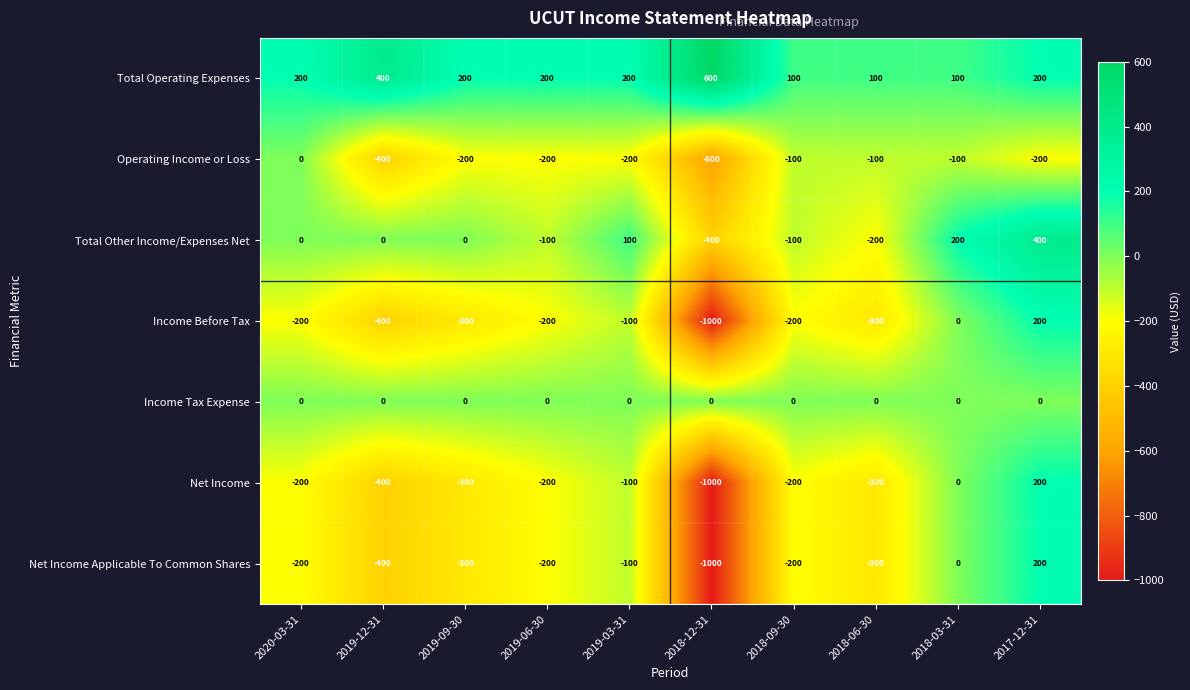

At which category is the sum across all series the highest?

2017-12-31